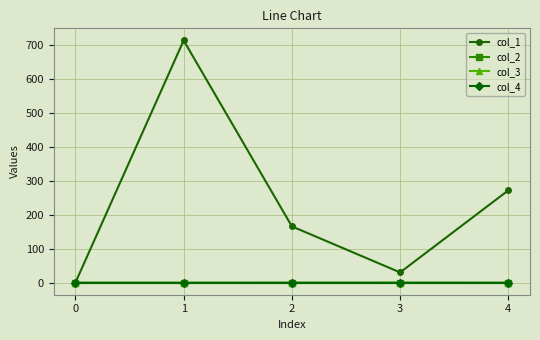

What is the minimum value shown in the chart?

-0.1